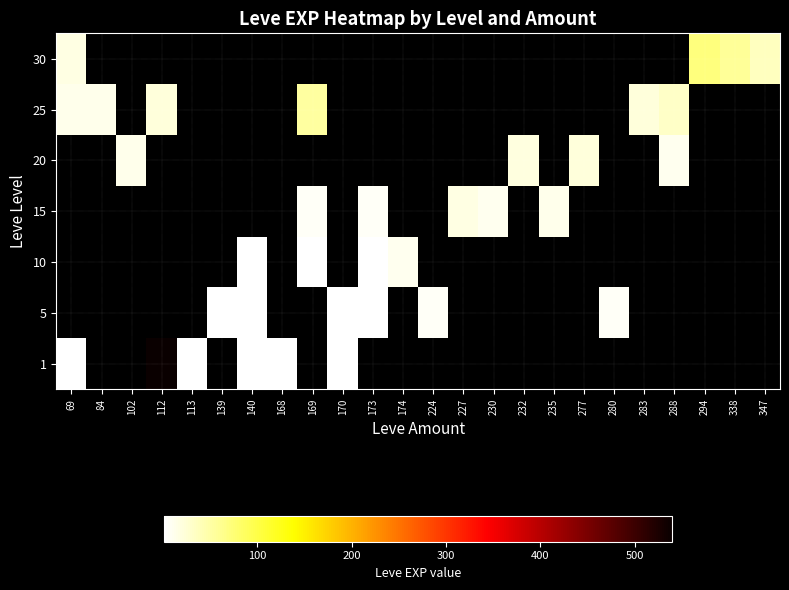

Between 283 and 277, which is larger?

277